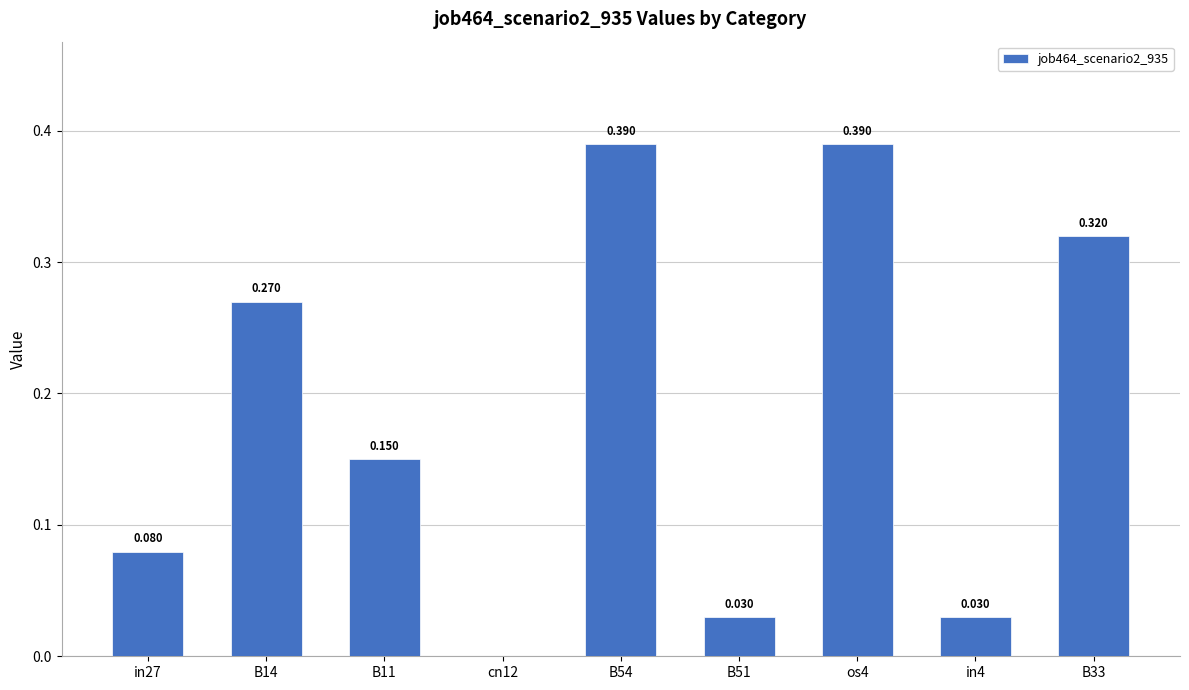

How many values exceed 0?

8